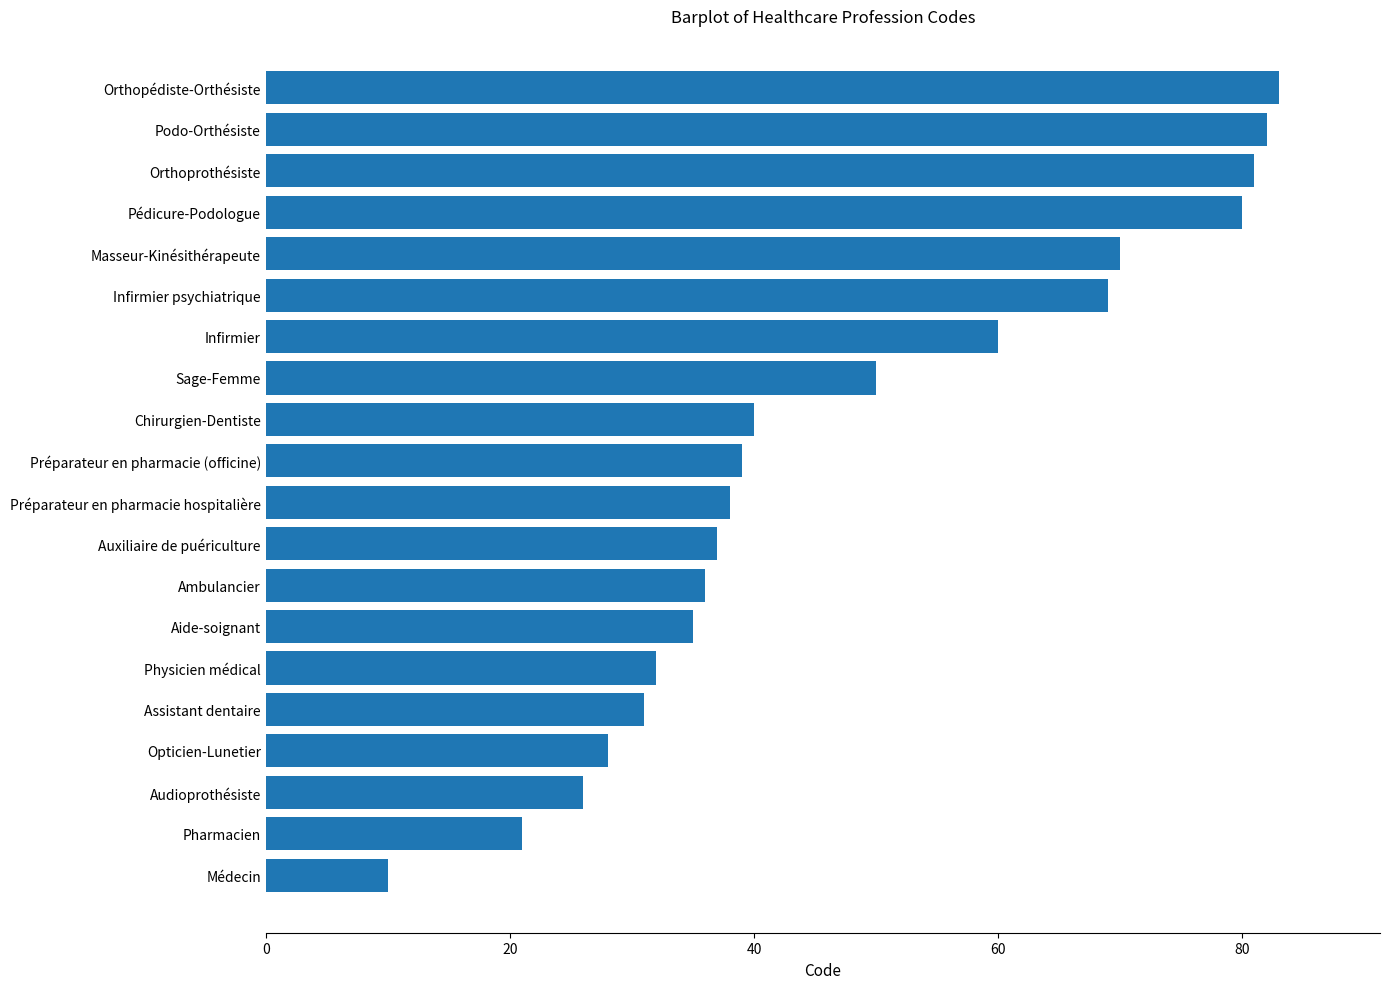

Rank the categories by value from highest to lowest.

Orthopédiste-Orthésiste, Podo-Orthésiste, Orthoprothésiste, Pédicure-Podologue, Masseur-Kinésithérapeute, Infirmier psychiatrique, Infirmier, Sage-Femme, Chirurgien-Dentiste, Préparateur en pharmacie (officine), Préparateur en pharmacie hospitalière, Auxiliaire de puériculture, Ambulancier, Aide-soignant, Physicien médical, Assistant dentaire, Opticien-Lunetier, Audioprothésiste, Pharmacien, Médecin